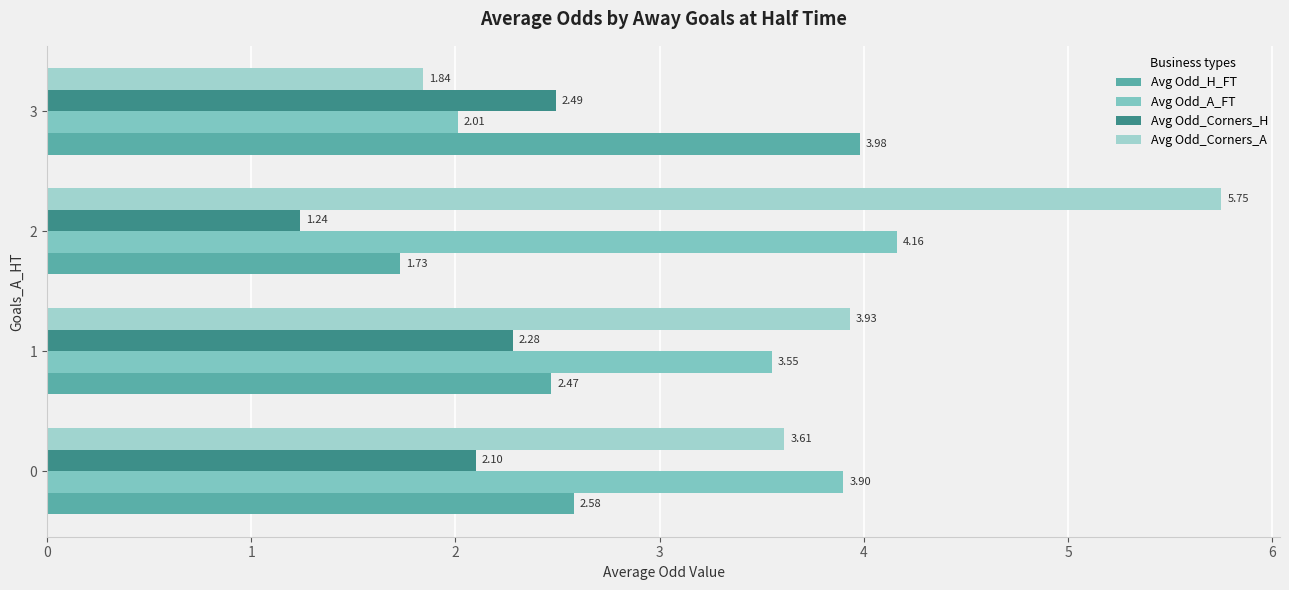

Which series has the largest total across all categories?

Avg Odd_Corners_A